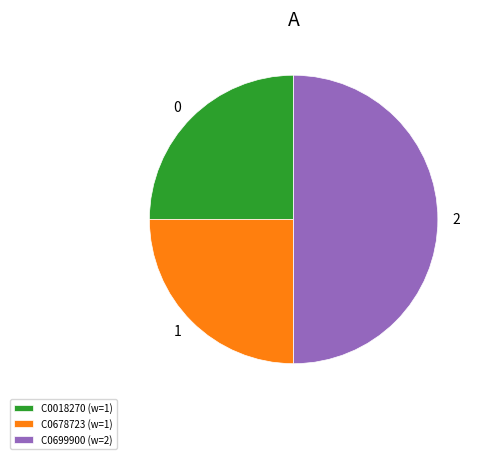

The C0678723 slice represents 16% of the pie. True or false?

False